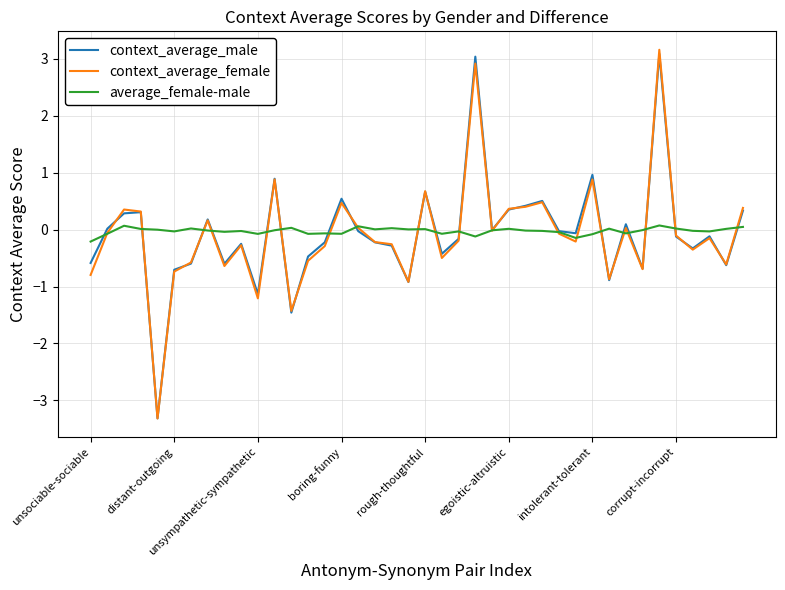

What is the highest value of the context_average_female series?

3.2